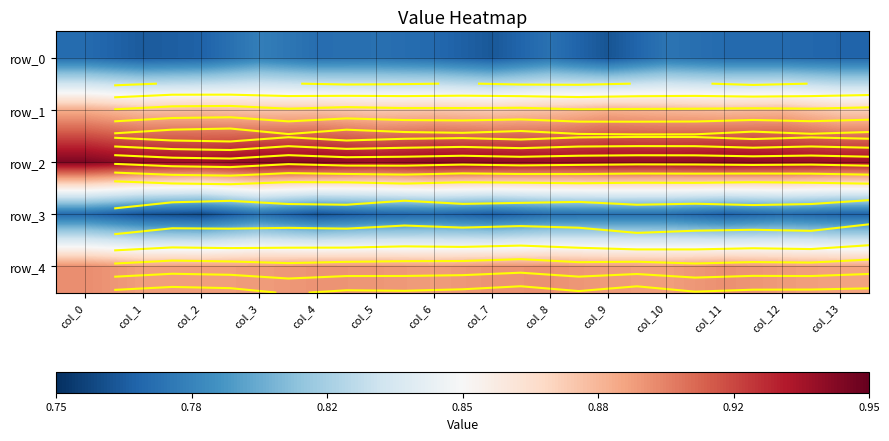

At which category is the sum across all series the highest?

col_0